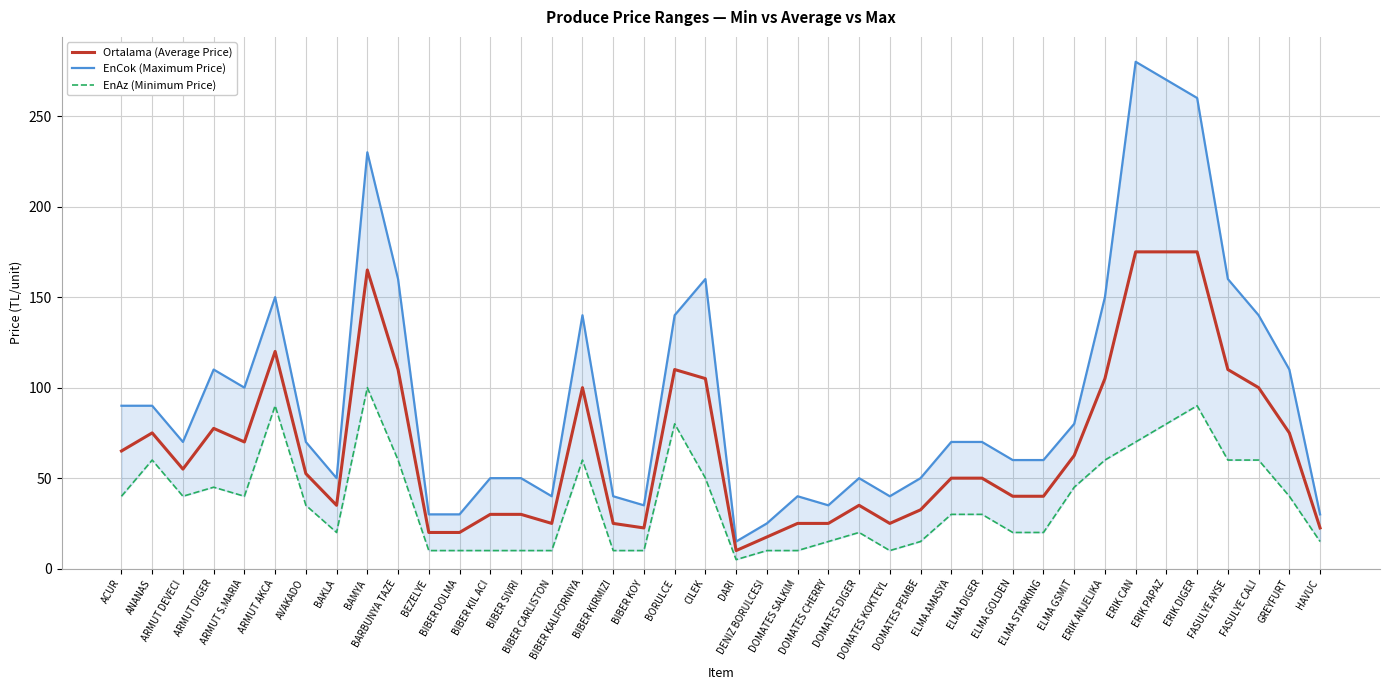

Rank the categories by EnCok (Maximum Price) value from highest to lowest.

ERIK CAN, ERIK PAPAZ, ERIK DIGER, BAMYA, BARBUNYA TAZE, CILEK, FASULYE AYSE, ARMUT AKCA, ERIK ANJELIKA, BIBER KALIFORNIYA, BORULCE, FASULYE CALI, ARMUT DIGER, GREYFURT, ARMUT S.MARIA, ACUR, ANANAS, ELMA GSMIT, ARMUT DEVECI, AVAKADO, ELMA AMASYA, ELMA DIGER, ELMA GOLDEN, ELMA STARKING, BAKLA, BIBER KIL ACI, BIBER SIVRI, DOMATES DIGER, DOMATES PEMBE, BIBER CARLISTON, BIBER KIRMIZI, DOMATES SALKIM, DOMATES KOKTEYL, BIBER KOY, DOMATES CHERRY, BEZELYE, BIBER DOLMA, HAVUC, DENIZ BORULCESI, DARI